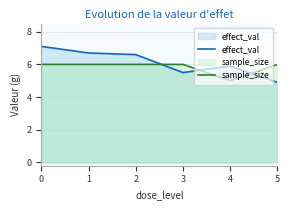

What is the sum of all effect_val values?

36.7